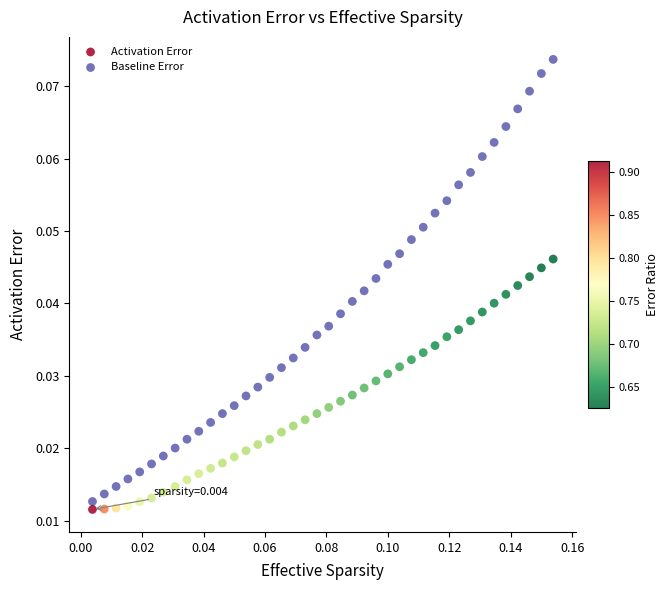

Which series contains the highest Y value?

Baseline Error